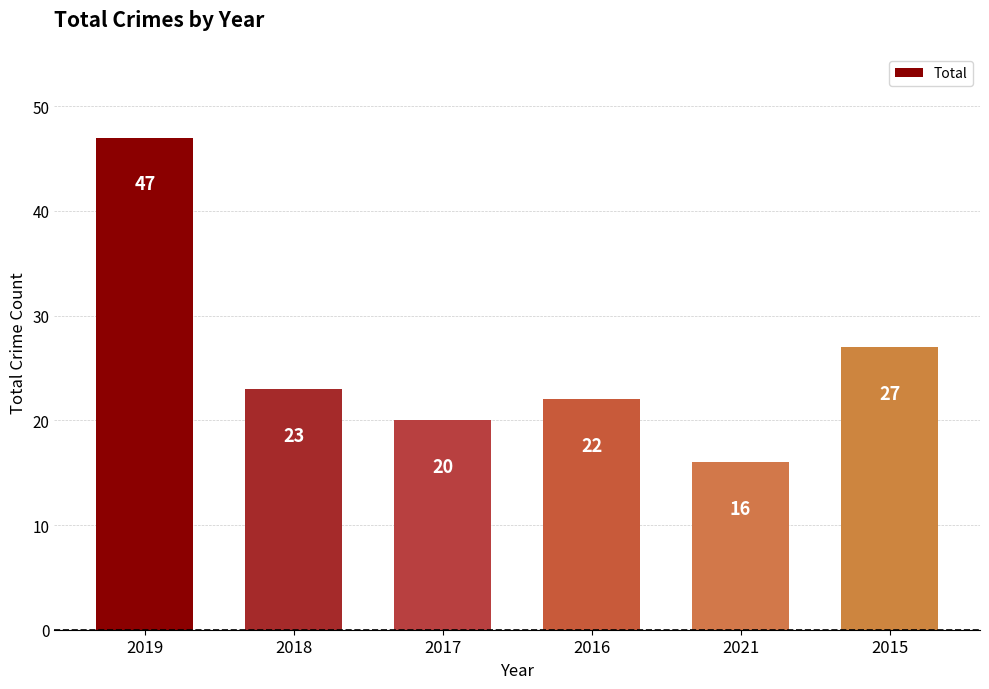

True or false: the data shows 27 at 2021.

False